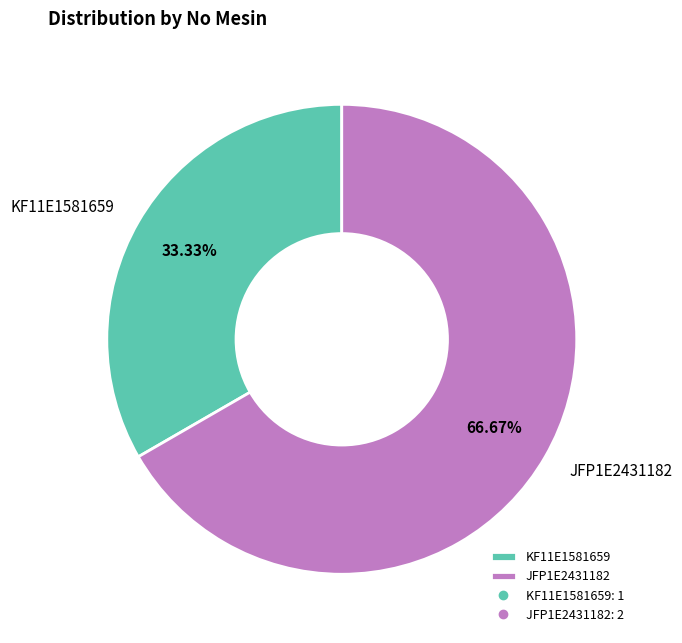

Which has a higher value, JFP1E2431182 or KF11E1581659?

JFP1E2431182